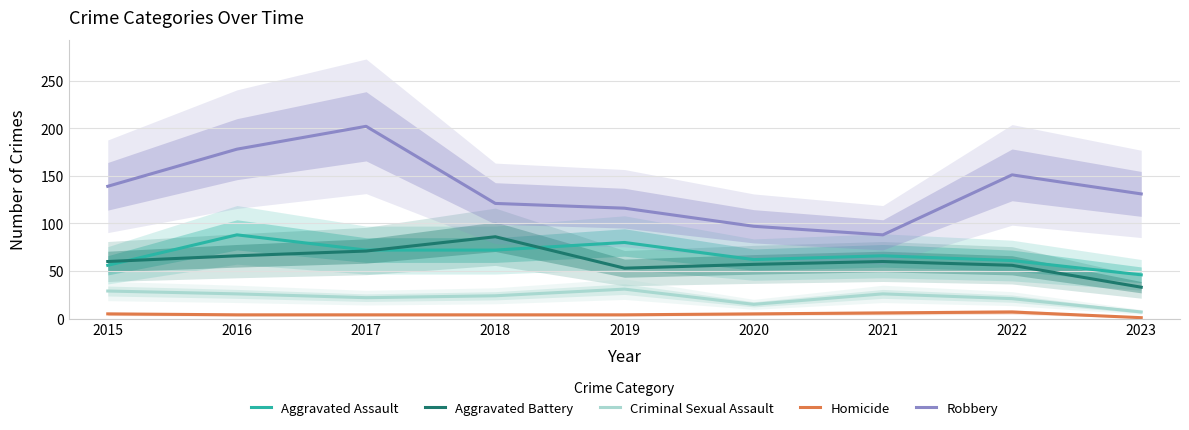

After their last crossing, which series has the higher values: Aggravated Battery or Aggravated Assault?

Aggravated Assault